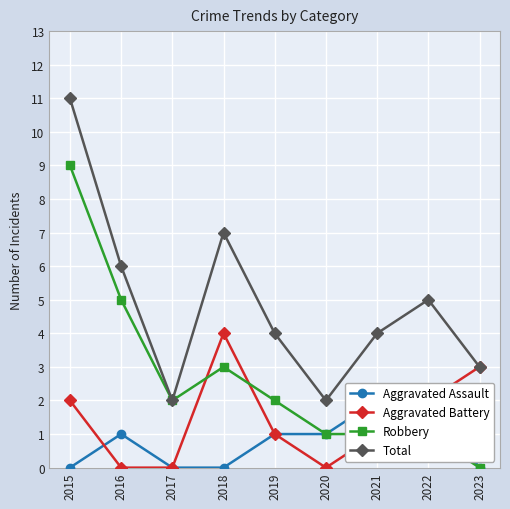

Rank the categories by Aggravated Battery value from highest to lowest.

2018, 2023, 2015, 2022, 2019, 2021, 2016, 2017, 2020